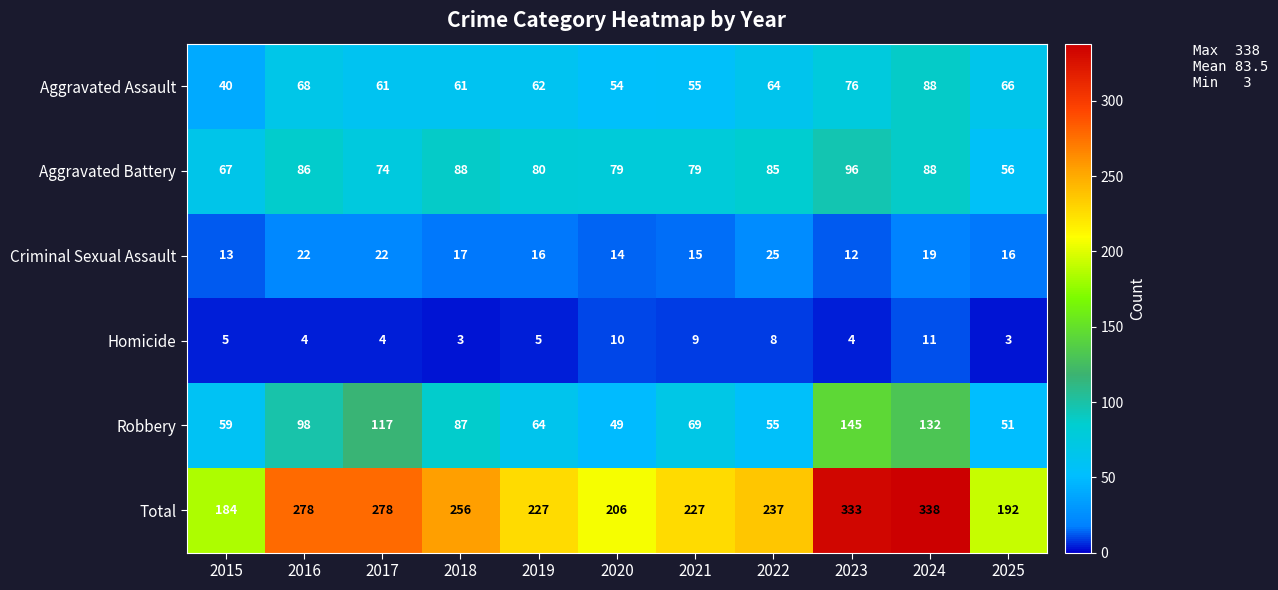

What is the difference between the second highest and second lowest values in the Total series?

141